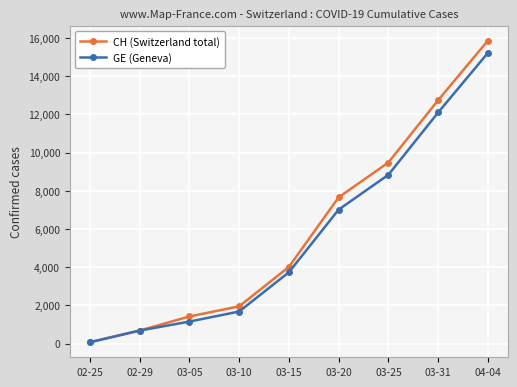

True or false: CH (Switzerland total) has more than 0 points higher than both neighbors.

False